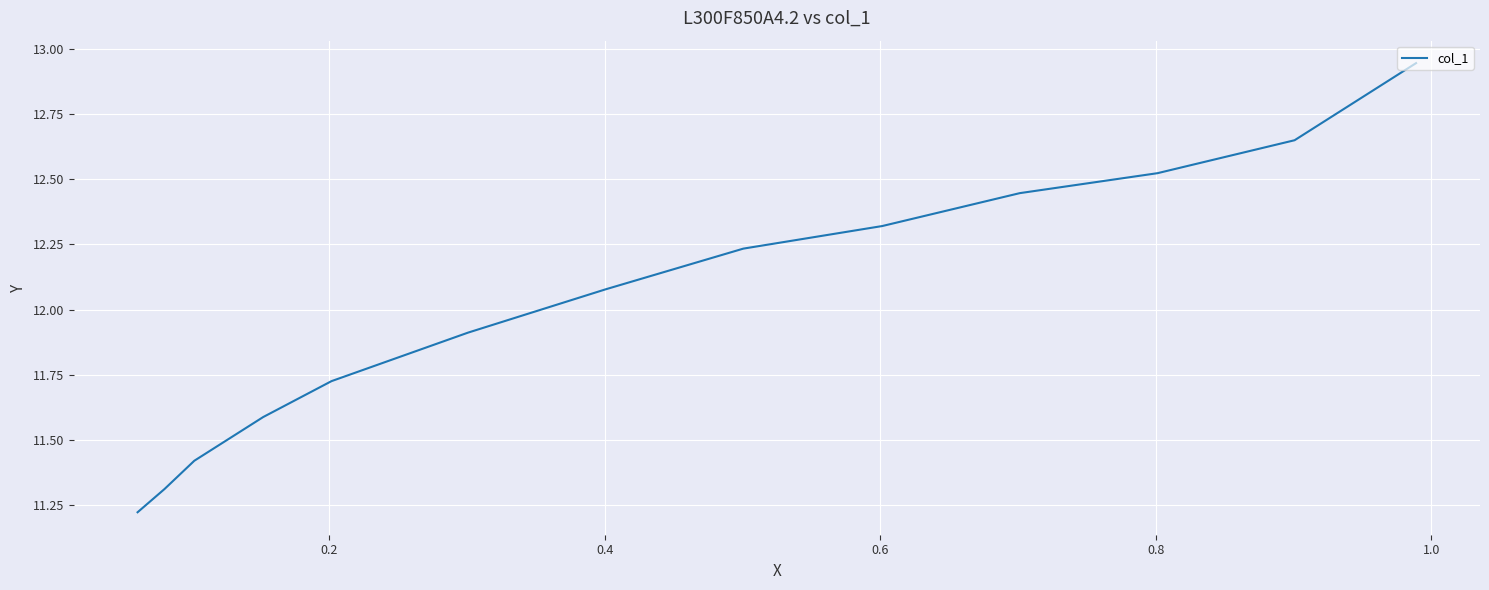

Count the number of categories in the chart.

13